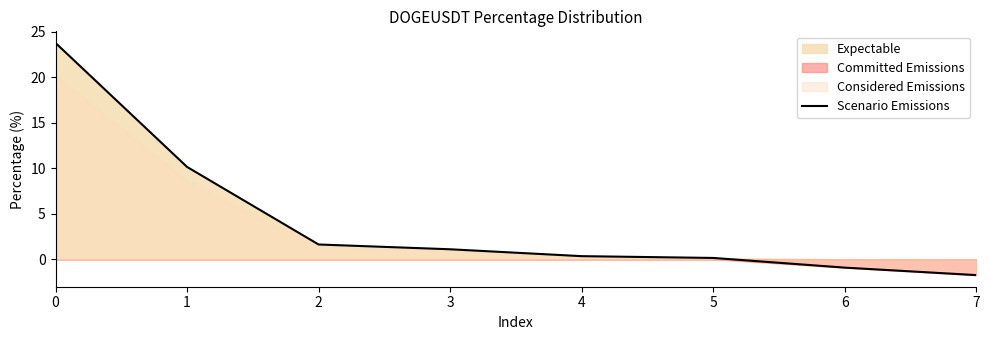

List the labels in order of value, largest first.

0, 1, 2, 3, 4, 5, 6, 7